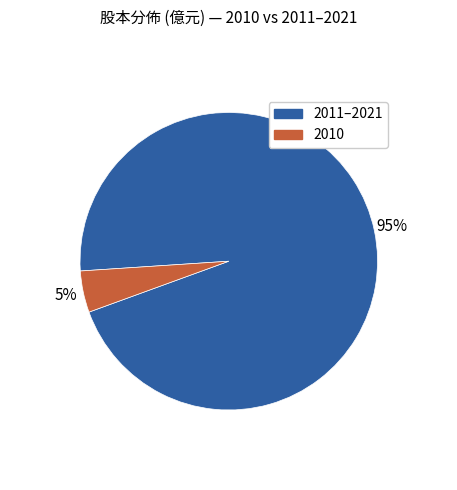

How many segments does this pie chart have?

2